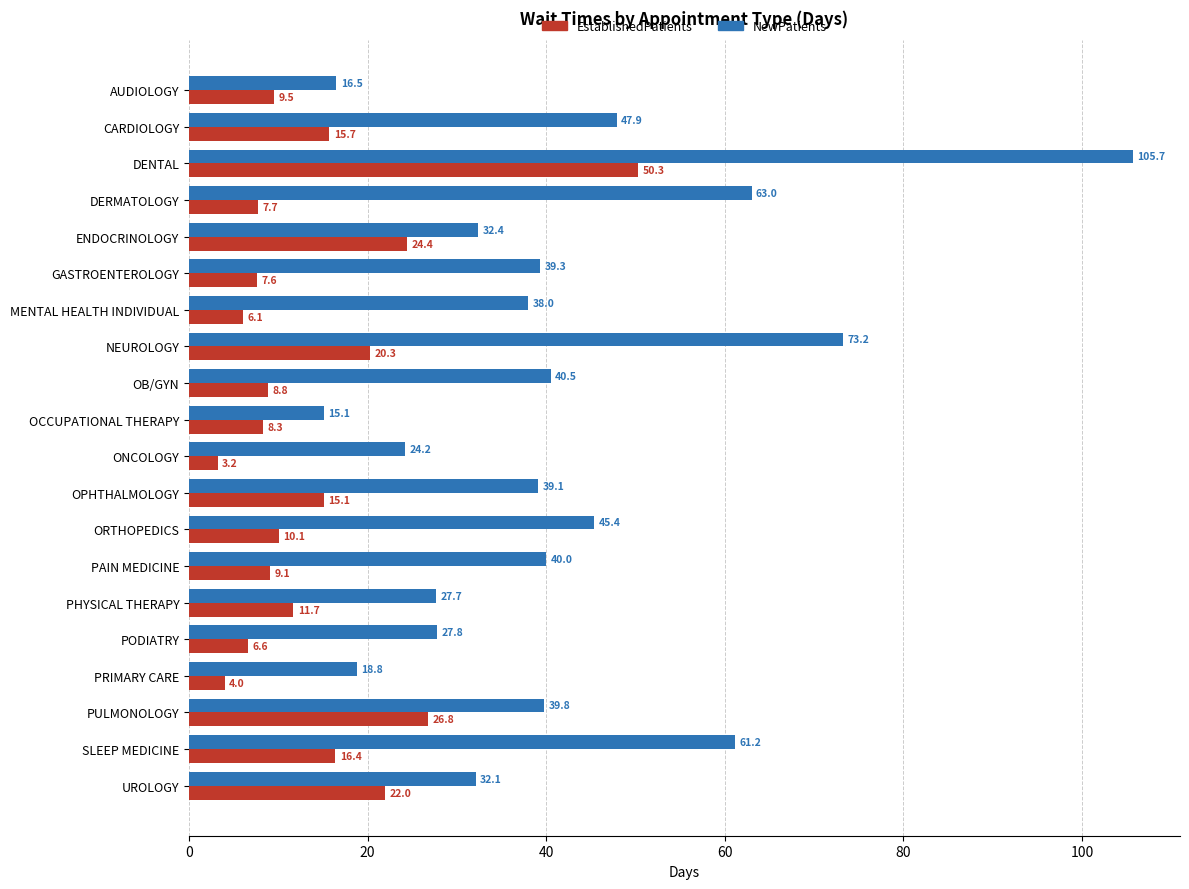

True or false: NewPatients has a value of 40.7 at PODIATRY.

False